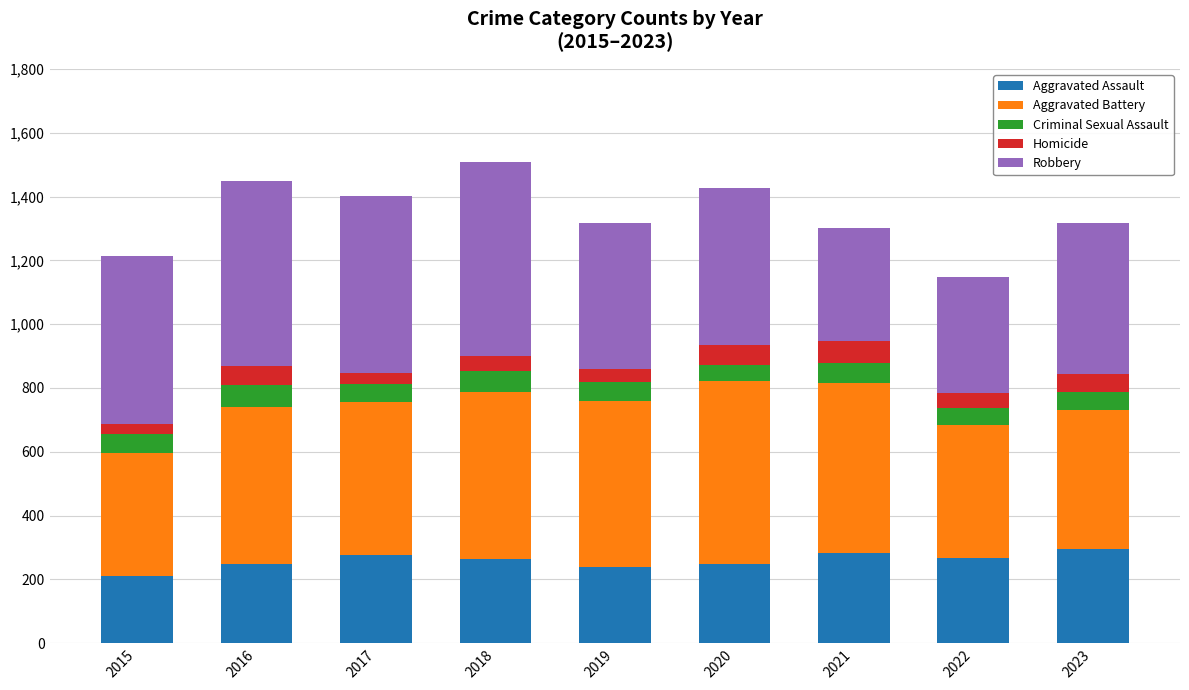

Are the bars grouped side by side (vs. stacked)?

No